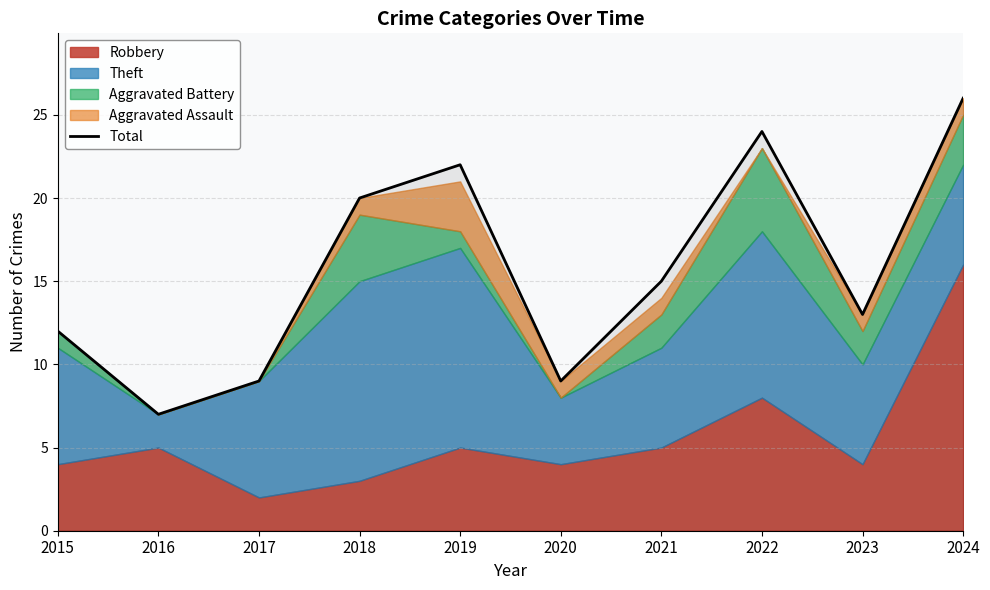

Reading right to left, list all the values displayed in this chart.

26	13	24	15	9	22	20	9	7	12